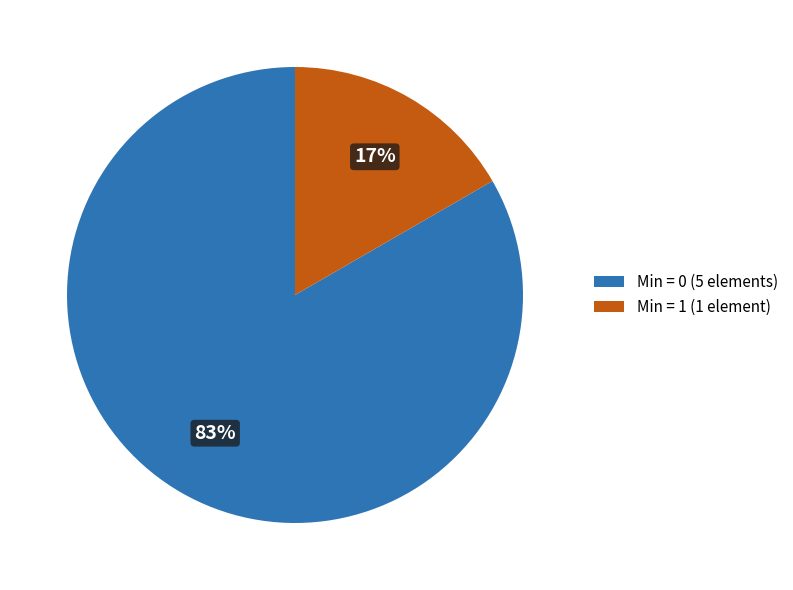

Between Min = 0 (5 elements) and Min = 1 (1 element), which is larger?

Min = 0 (5 elements)